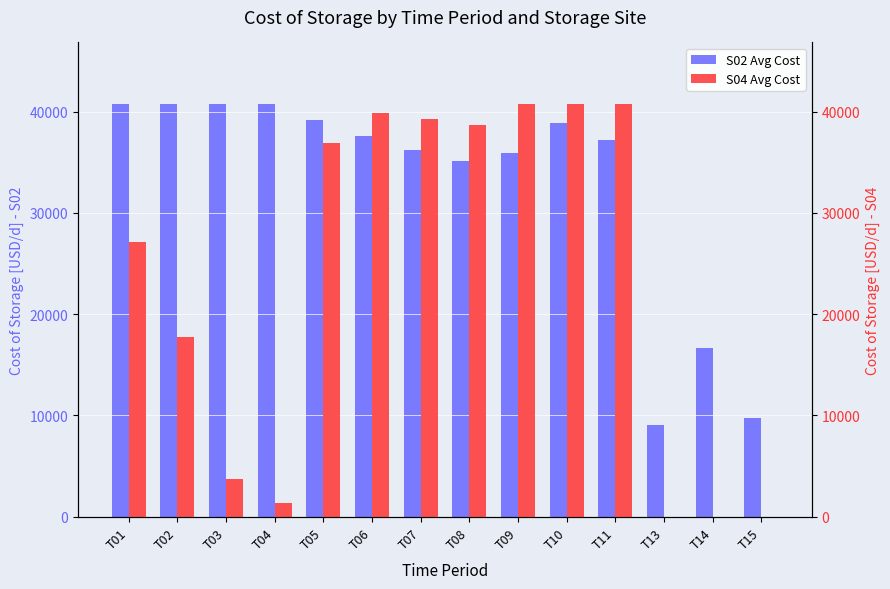

What is the value of the S04 Avg Cost bar at the 7th from the left?

39217.4